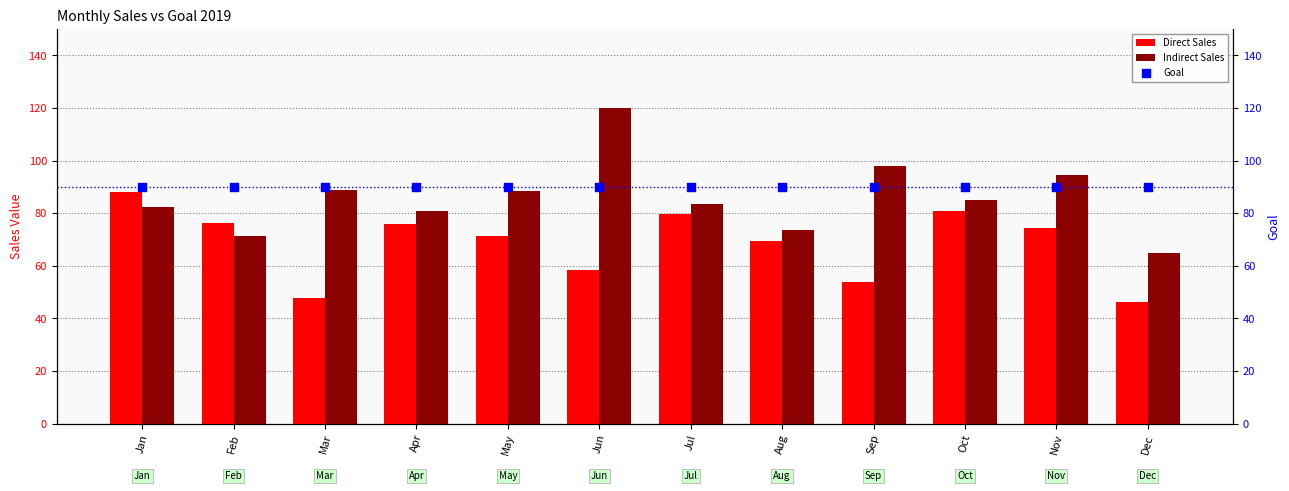

Which series has the largest total across all categories?

Goal